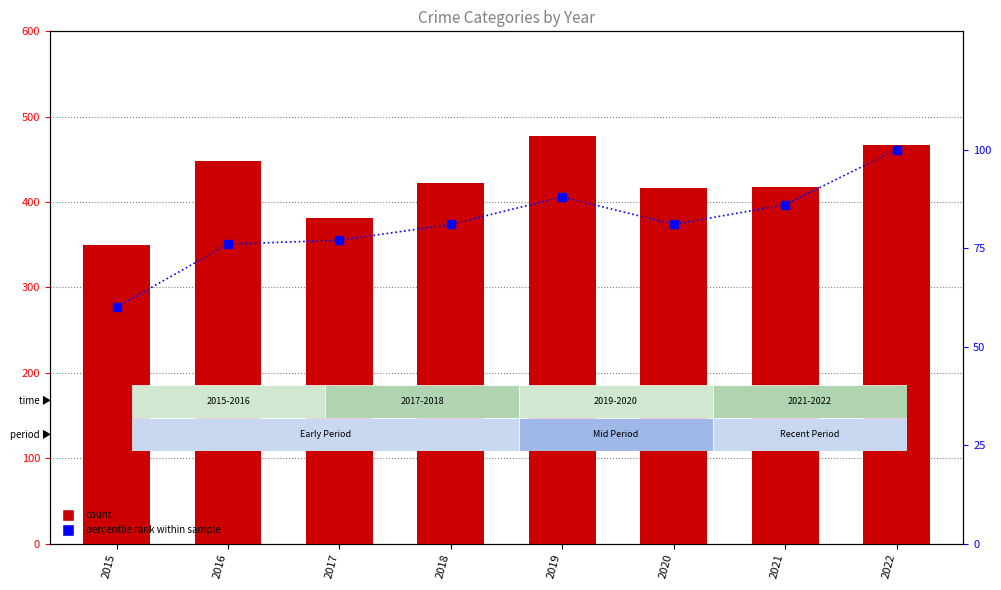

True or false: percentile rank within sample has a value of 48 at 2017.

False